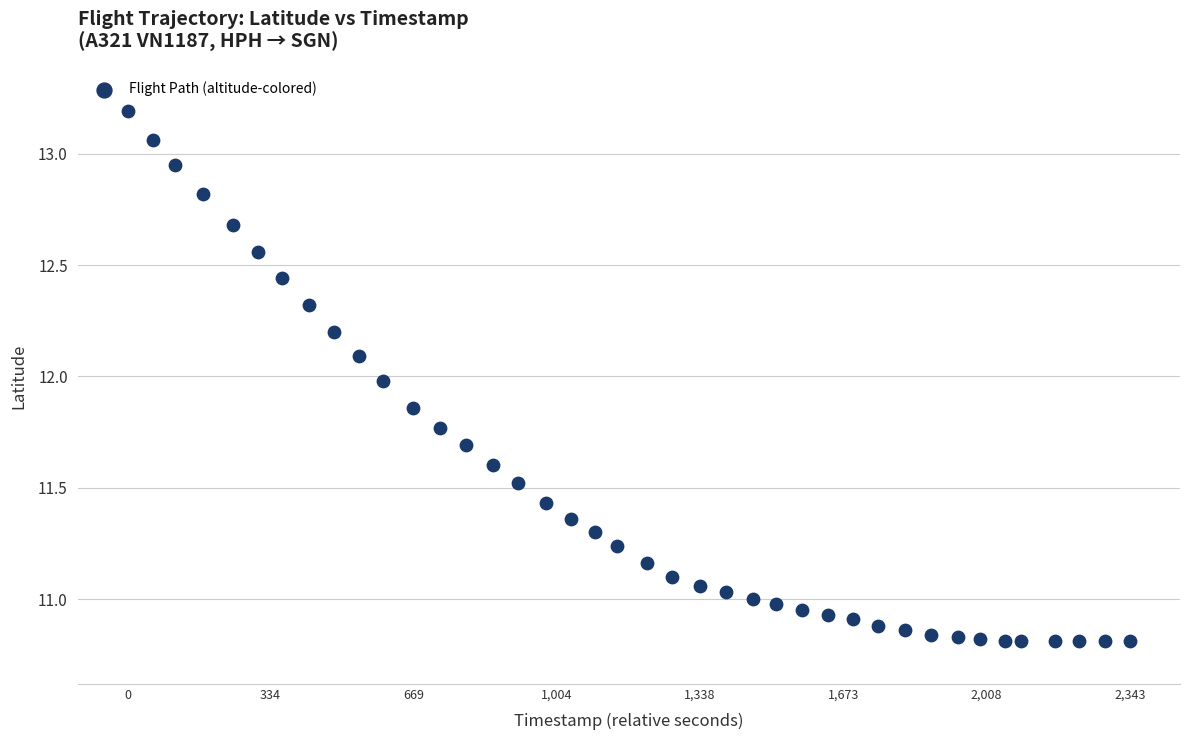

What is the range of X values (max minus min)?

2343.0